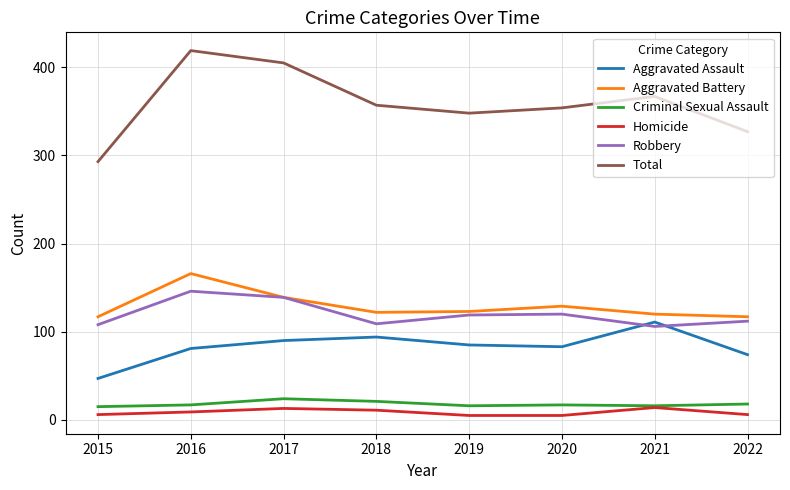

True or false: Criminal Sexual Assault and Aggravated Battery intersect in this chart.

False